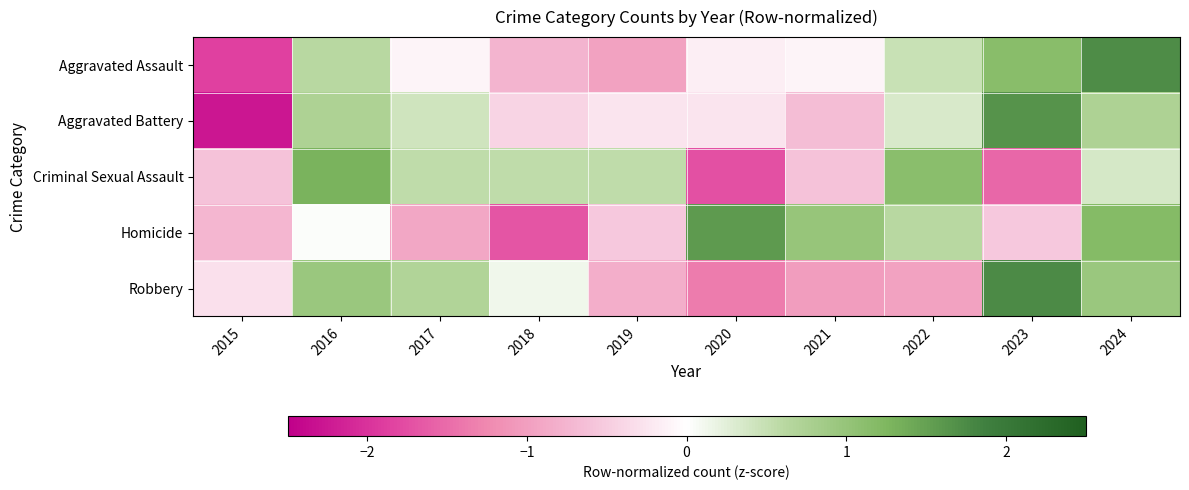

Reading left to right, transcribe all the data shown in this chart.

Aggravated Assault: 2015=-1.9	2016=0.6	2017=-0.1	2018=-0.7	2019=-1.0	2020=-0.2	2021=-0.1	2022=0.5	2023=1.2	2024=1.7
Aggravated Battery: 2015=-2.3	2016=0.7	2017=0.4	2018=-0.4	2019=-0.3	2020=-0.3	2021=-0.7	2022=0.3	2023=1.7	2024=0.7
Criminal Sexual Assault: 2015=-0.6	2016=1.3	2017=0.5	2018=0.5	2019=0.5	2020=-1.7	2021=-0.6	2022=1.1	2023=-1.5	2024=0.4
Homicide: 2015=-0.7	2016=0.0	2017=-0.9	2018=-1.7	2019=-0.5	2020=1.6	2021=1.0	2022=0.6	2023=-0.5	2024=1.2
Robbery: 2015=-0.3	2016=1.0	2017=0.7	2018=0.1	2019=-0.8	2020=-1.4	2021=-1.0	2022=-1.0	2023=1.8	2024=1.0